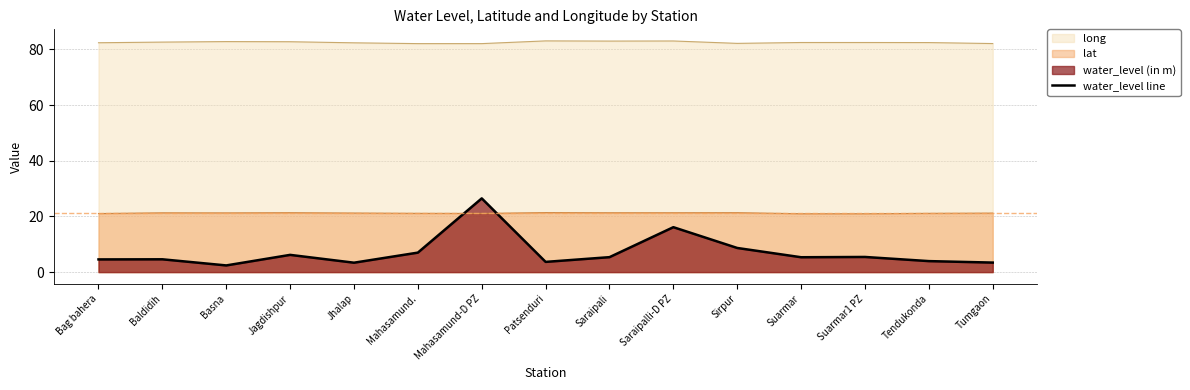

List the labels in order of value, largest first.

Mahasamund-D PZ, Saraipalli-D PZ, Sirpur, Mahasamund., Jagdishpur, Suarmar1 PZ, Saraipali, Suarmar, Baldidih, Bag bahera, Tendukonda, Patsenduri, Tumgaon, Jhalap, Basna